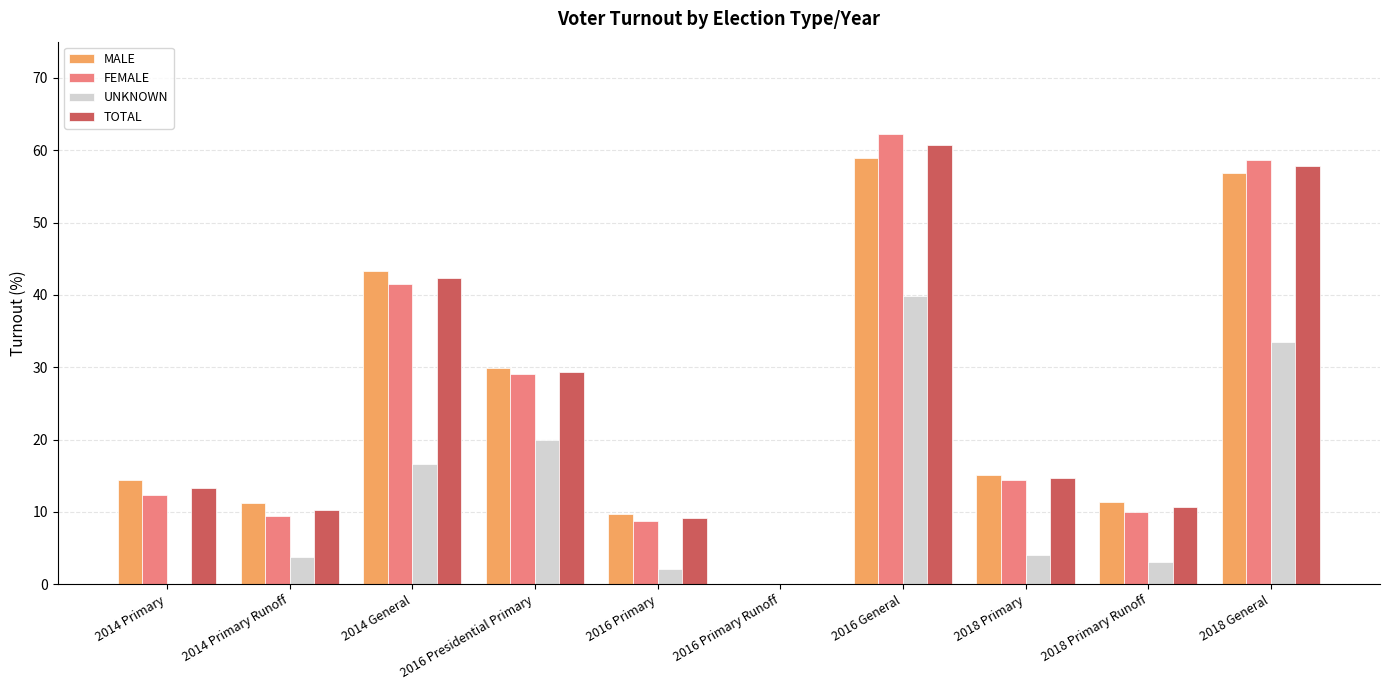

What is the approximate value of UNKNOWN at 2014 Primary Runoff?

3.7